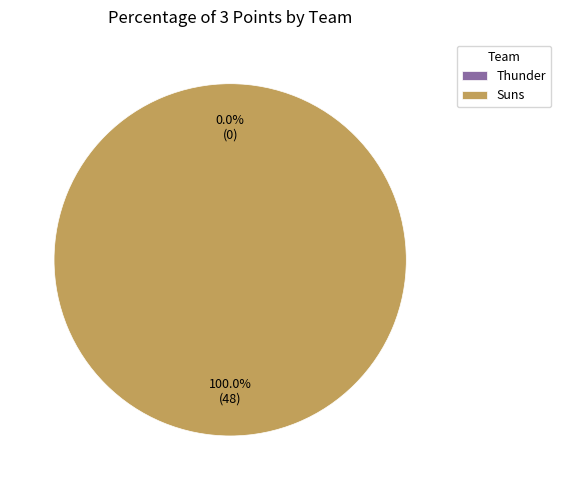

Count the number of slices in the pie.

2